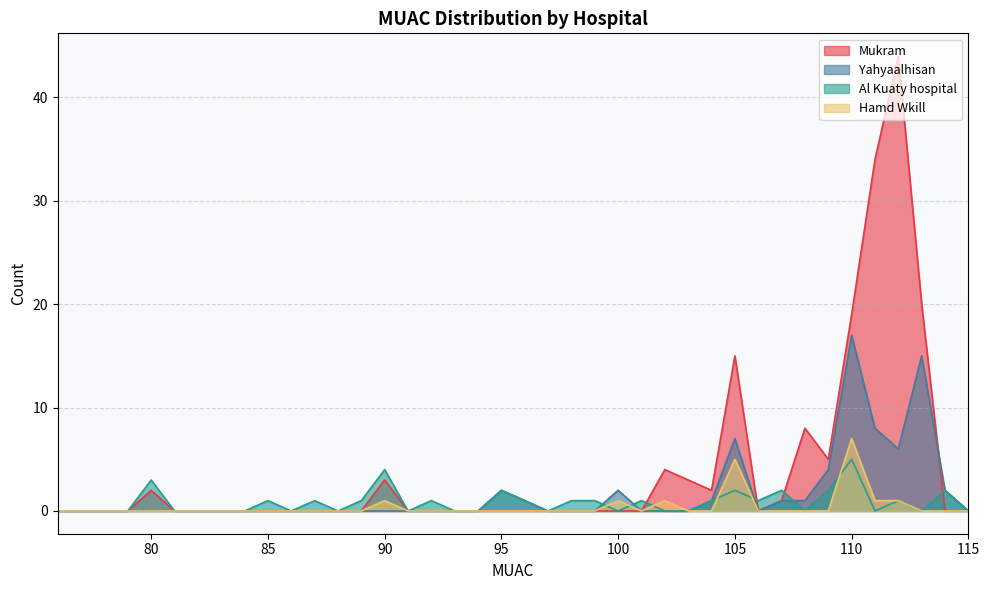

How many lines are shown in the chart?

4